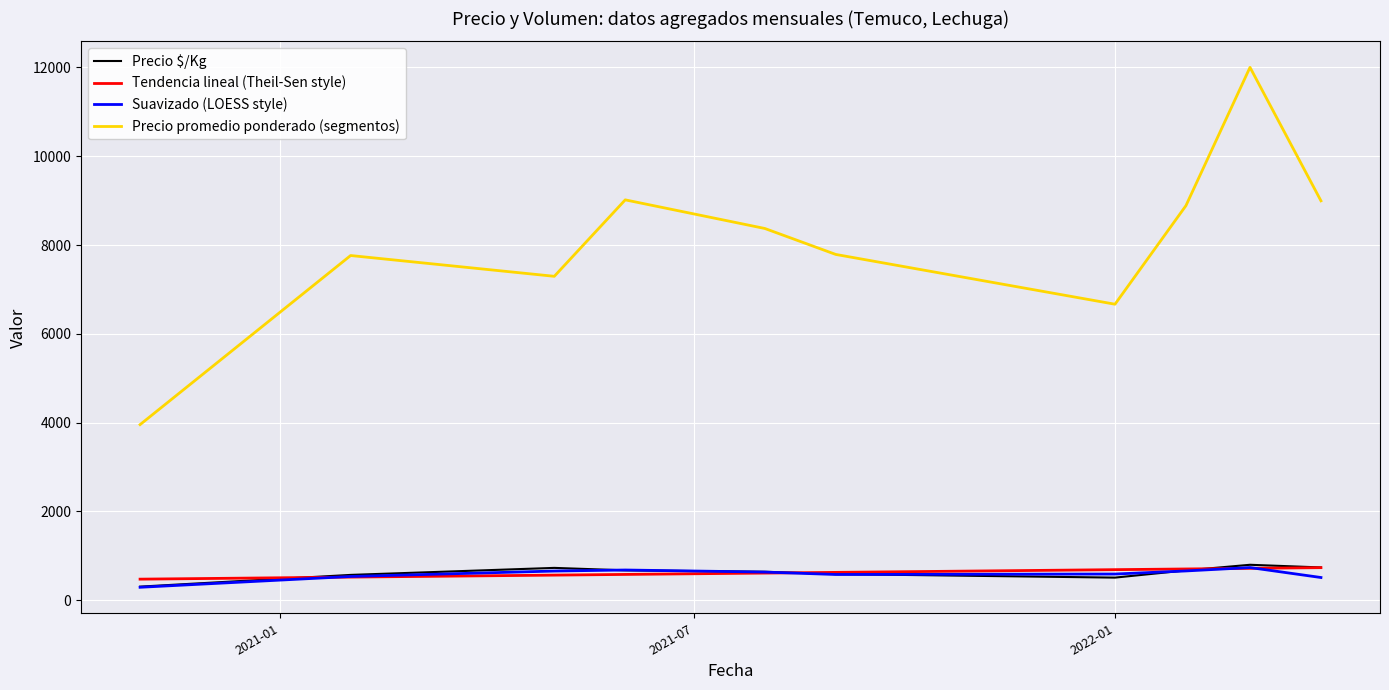

What is the smallest value displayed?

293.3